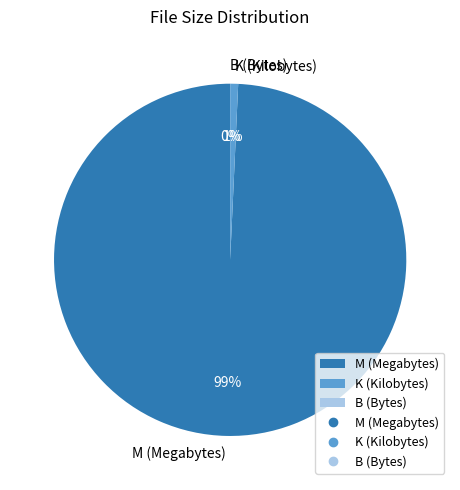

Which has a higher value, M (Megabytes) or K (Kilobytes)?

M (Megabytes)